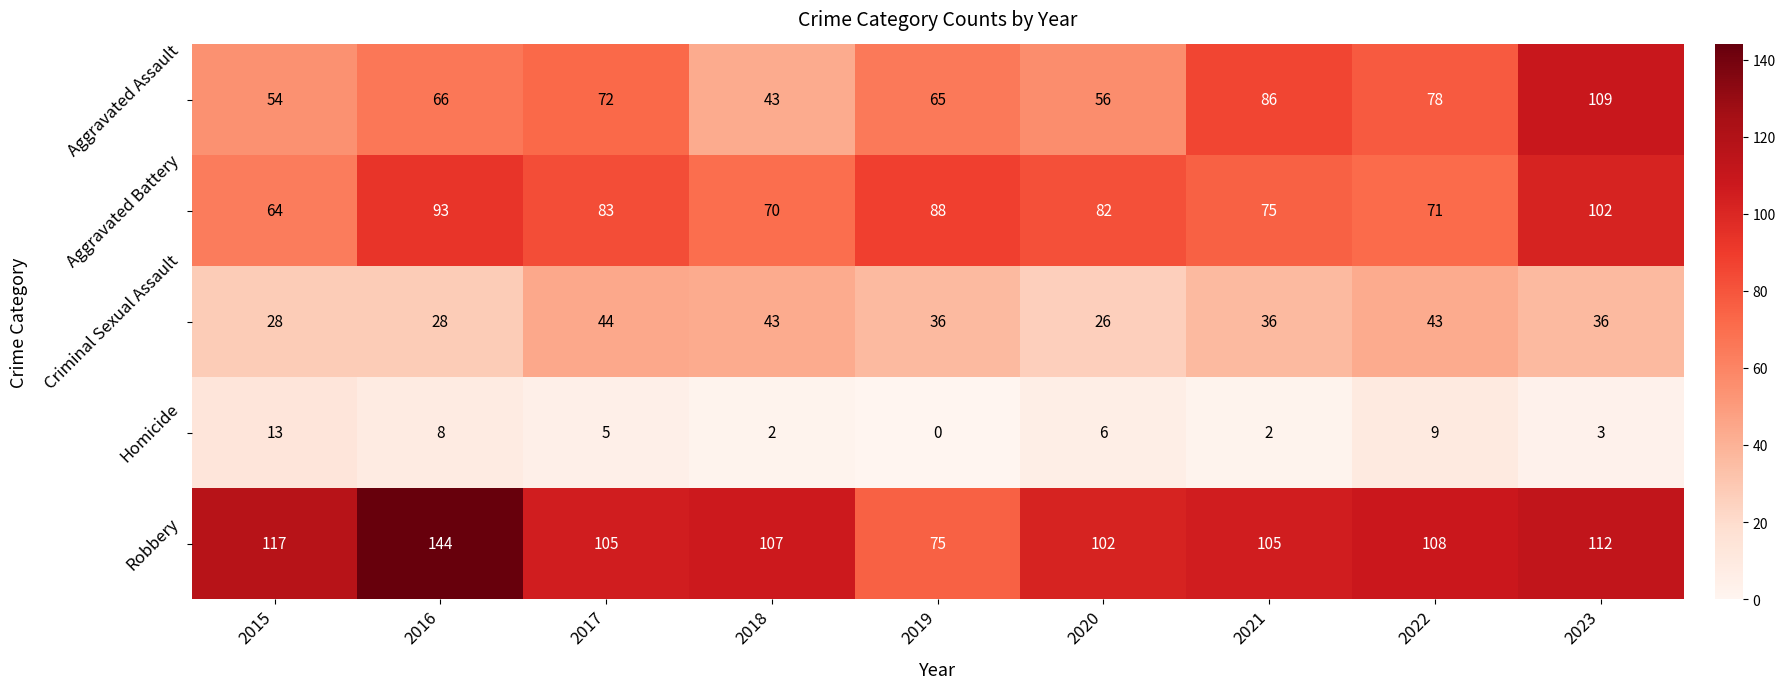

The value of Robbery at 2017 is 105. True or false?

True